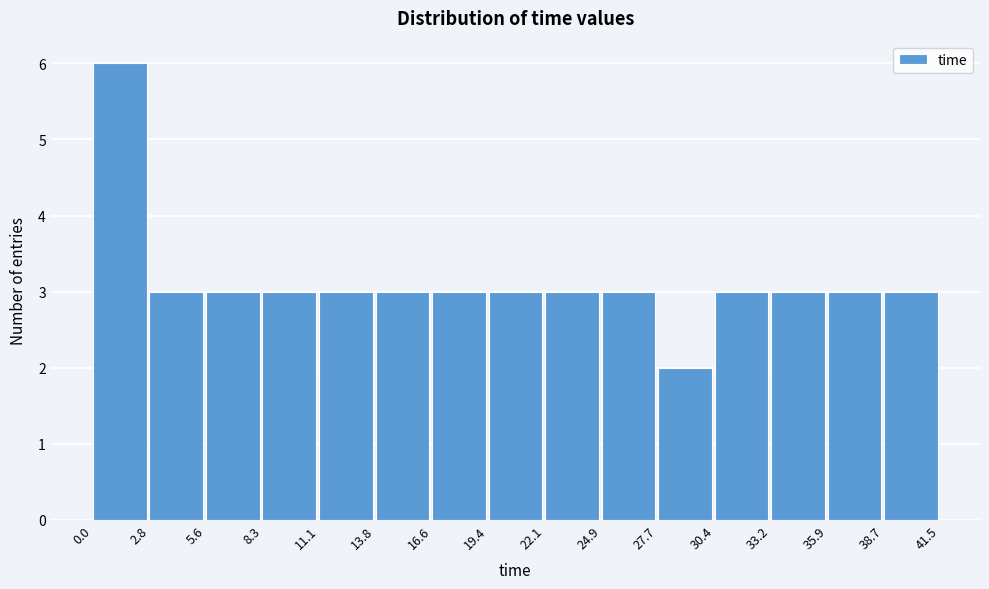

Reading left to right, transcribe this chart: for each bar, give the range it covers on the x-axis and its height. The values are not printed on the chart, so give them approximately, as read against the axis.

0.0 to 2.8: 6
2.8 to 5.6: 3
5.6 to 8.3: 3
8.3 to 11.1: 3
11.1 to 13.8: 3
13.8 to 16.6: 3
16.6 to 19.4: 3
19.4 to 22.1: 3
22.1 to 24.9: 3
24.9 to 27.7: 3
27.7 to 30.4: 2
30.4 to 33.2: 3
33.2 to 35.9: 3
35.9 to 38.7: 3
38.7 to 41.5: 3